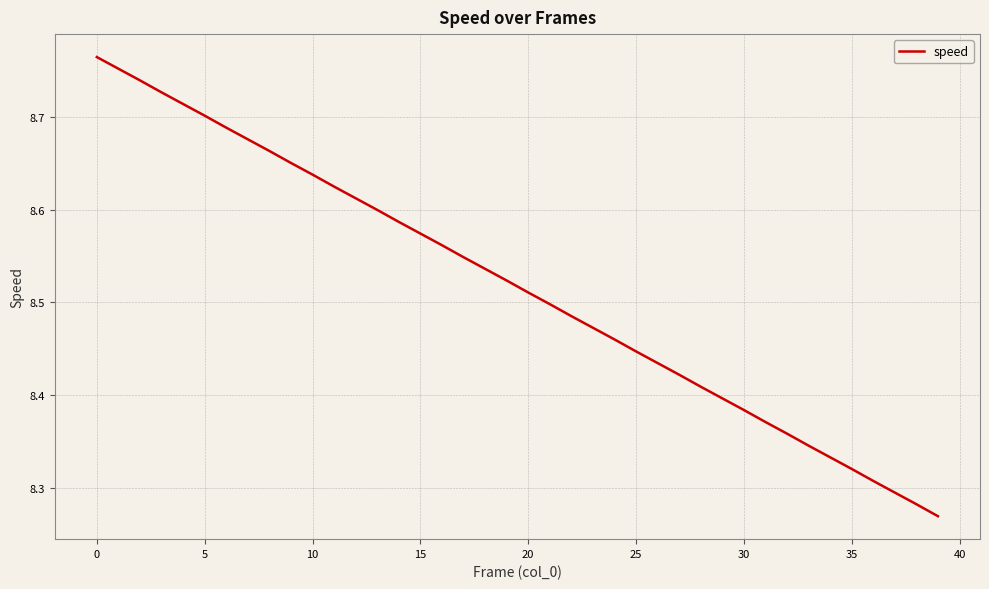

What is the difference between the maximum and minimum values?

0.5